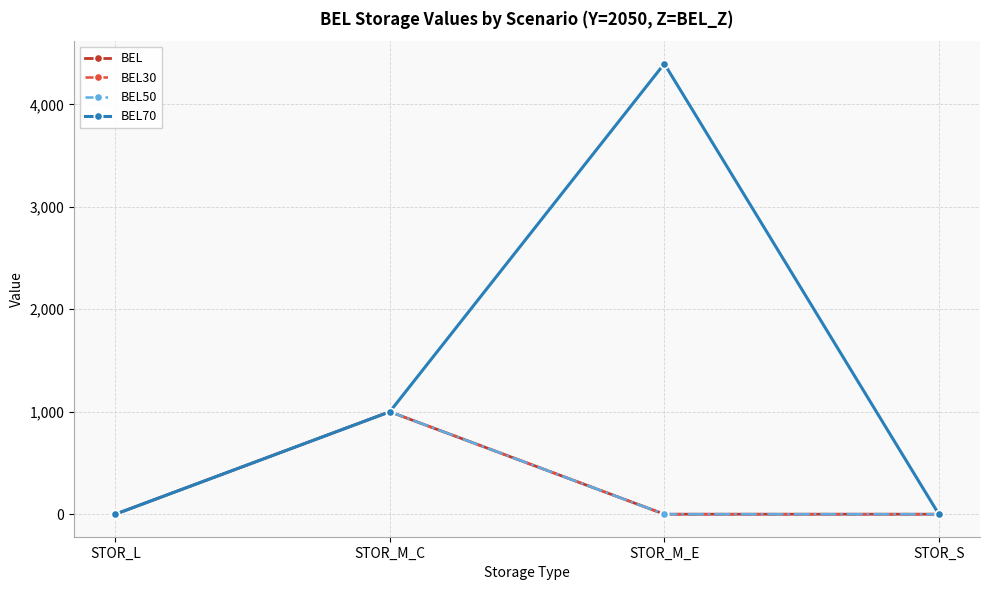

How many lines are shown in the chart?

4